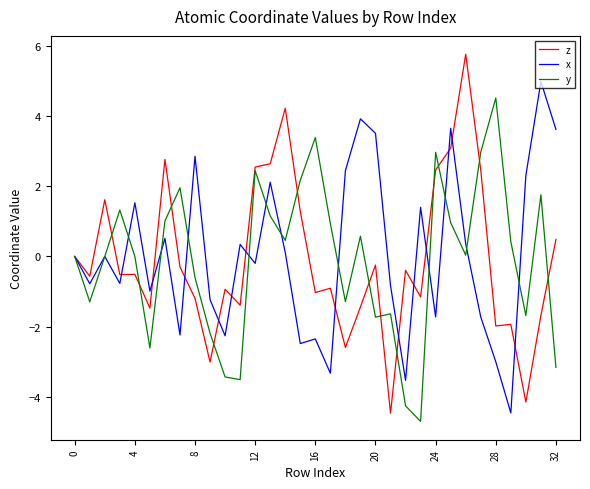

List the series in order of their peak value, lowest first.

y, x, z